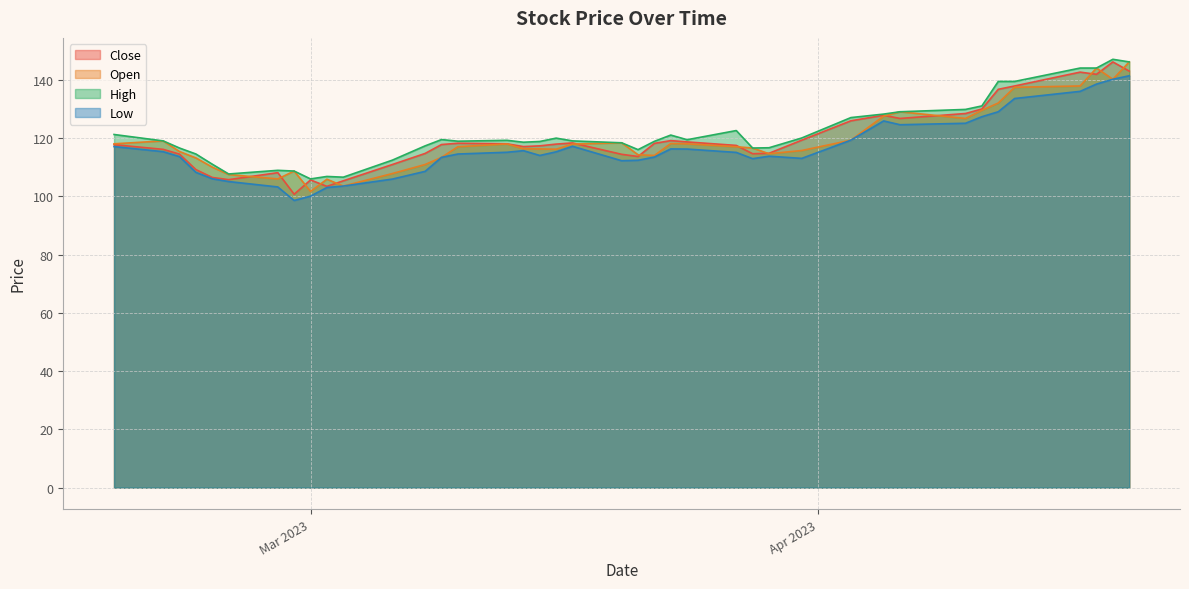

True or false: Low has a value of 196.8 at 2023-04-19.

False